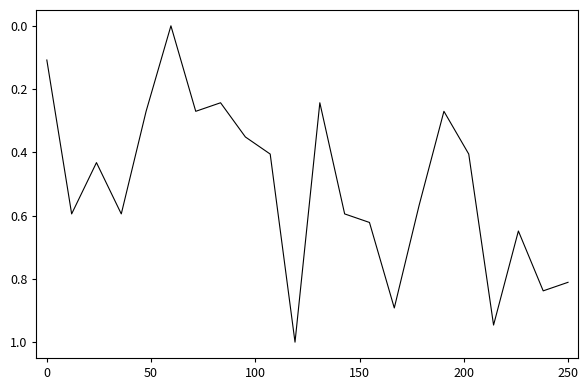

What is the difference between the maximum and minimum values?

1.0